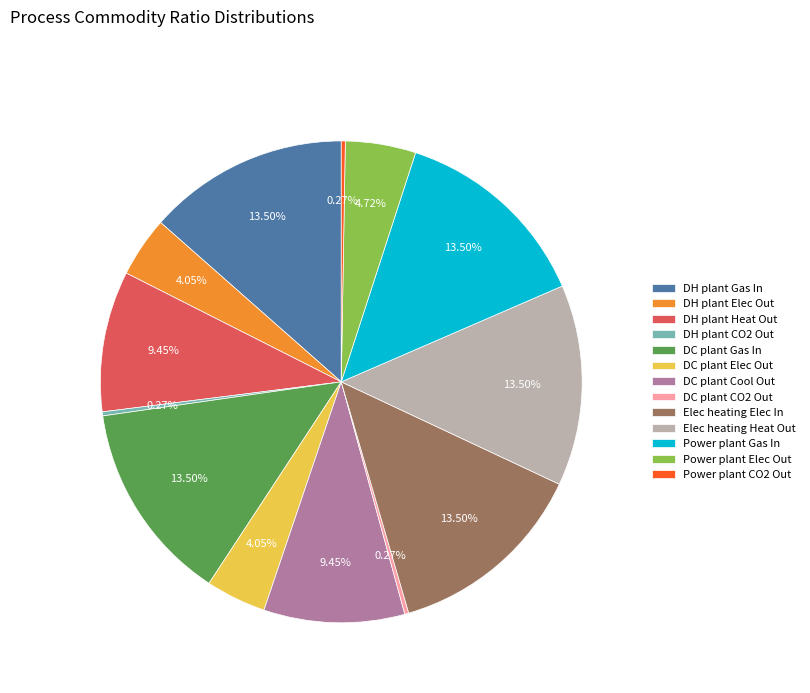

Between Elec heating Heat Out and DH plant Elec Out, which is larger?

Elec heating Heat Out